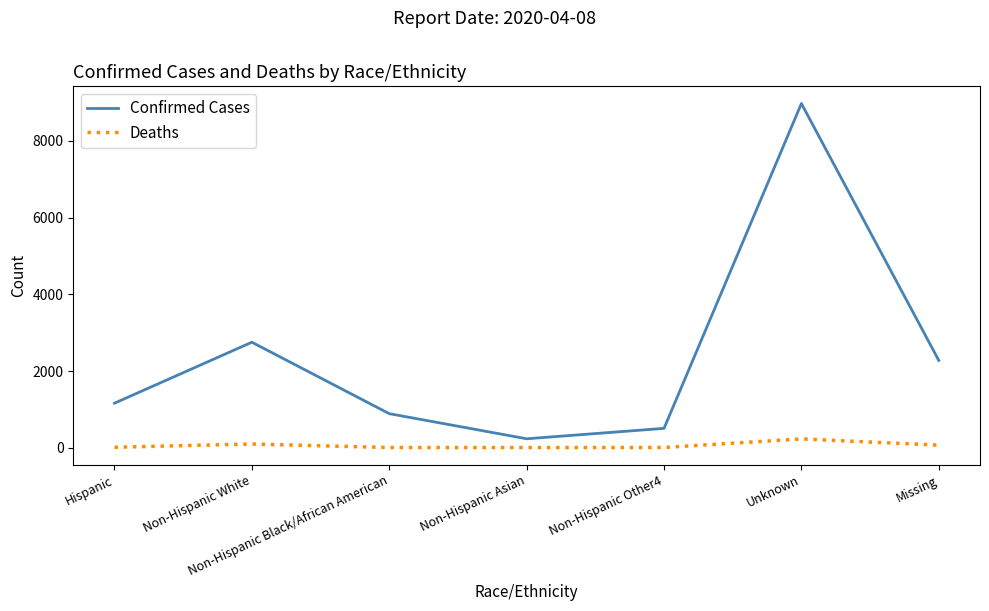

At which category is the sum across all series the highest?

Unknown